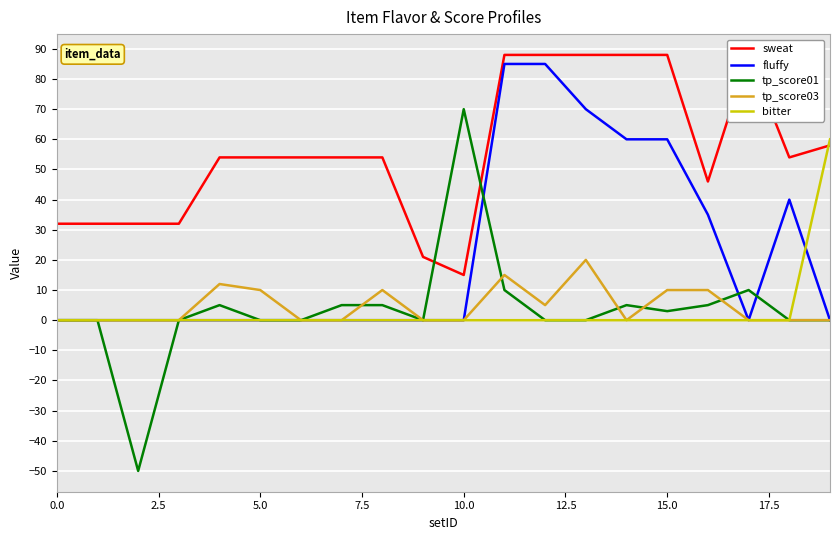

True or false: tp_score01 has more than 0 interior local peaks.

True